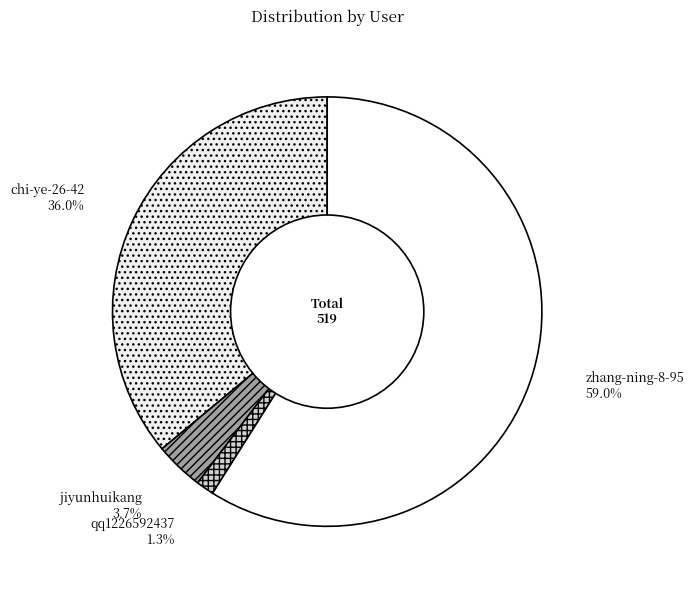

To the nearest percent, what portion does zhang-ning-8-95 represent?

59%